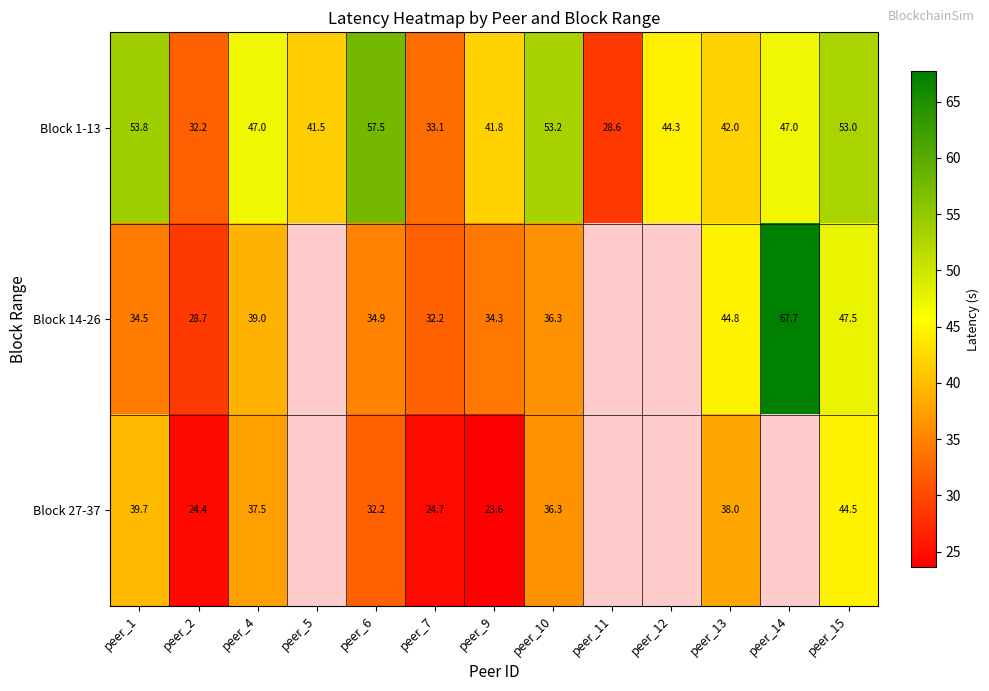

How many data points in Block 1-13 are above 44?

7